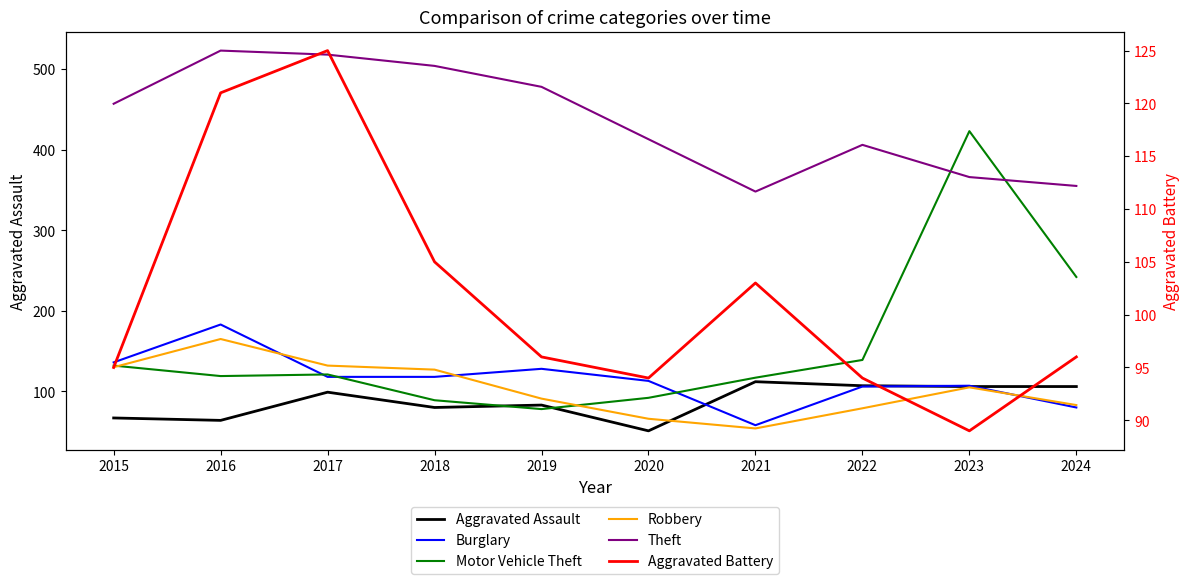

What is the lowest value of the Theft series?

348